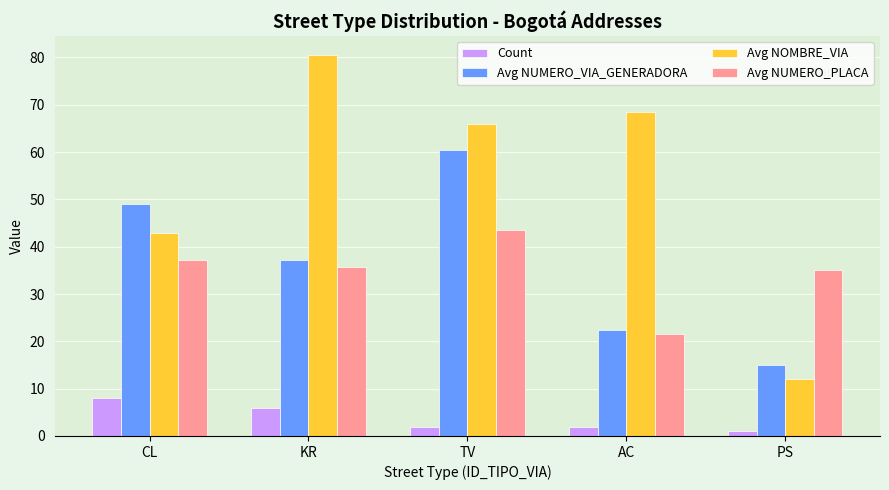

What is the maximum value shown in the chart?

80.5